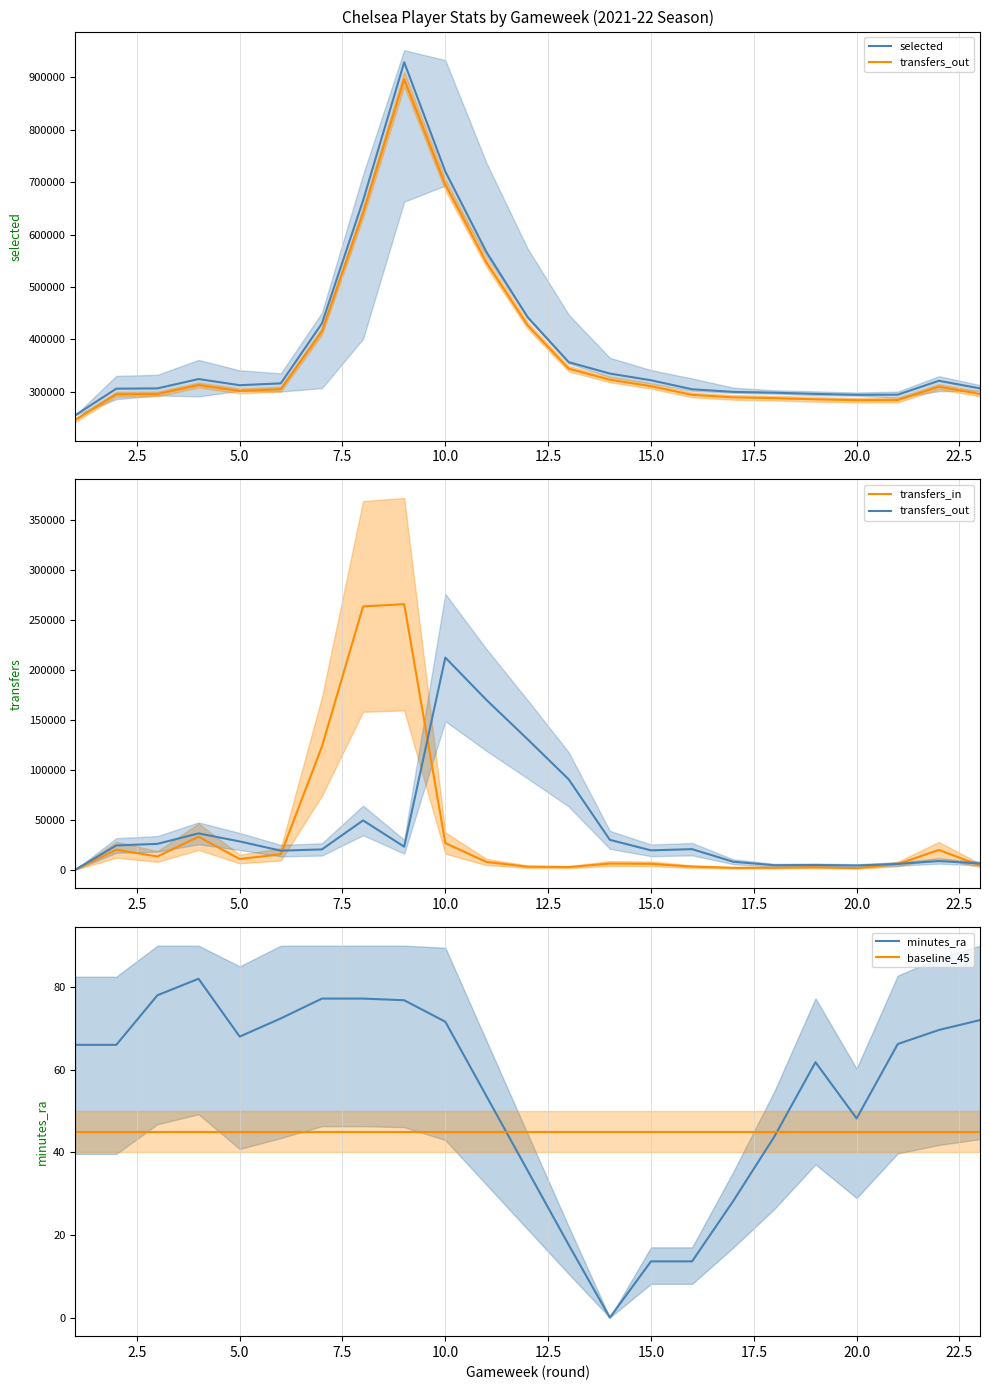

What is the lowest value of the baseline_45 series?

45.0